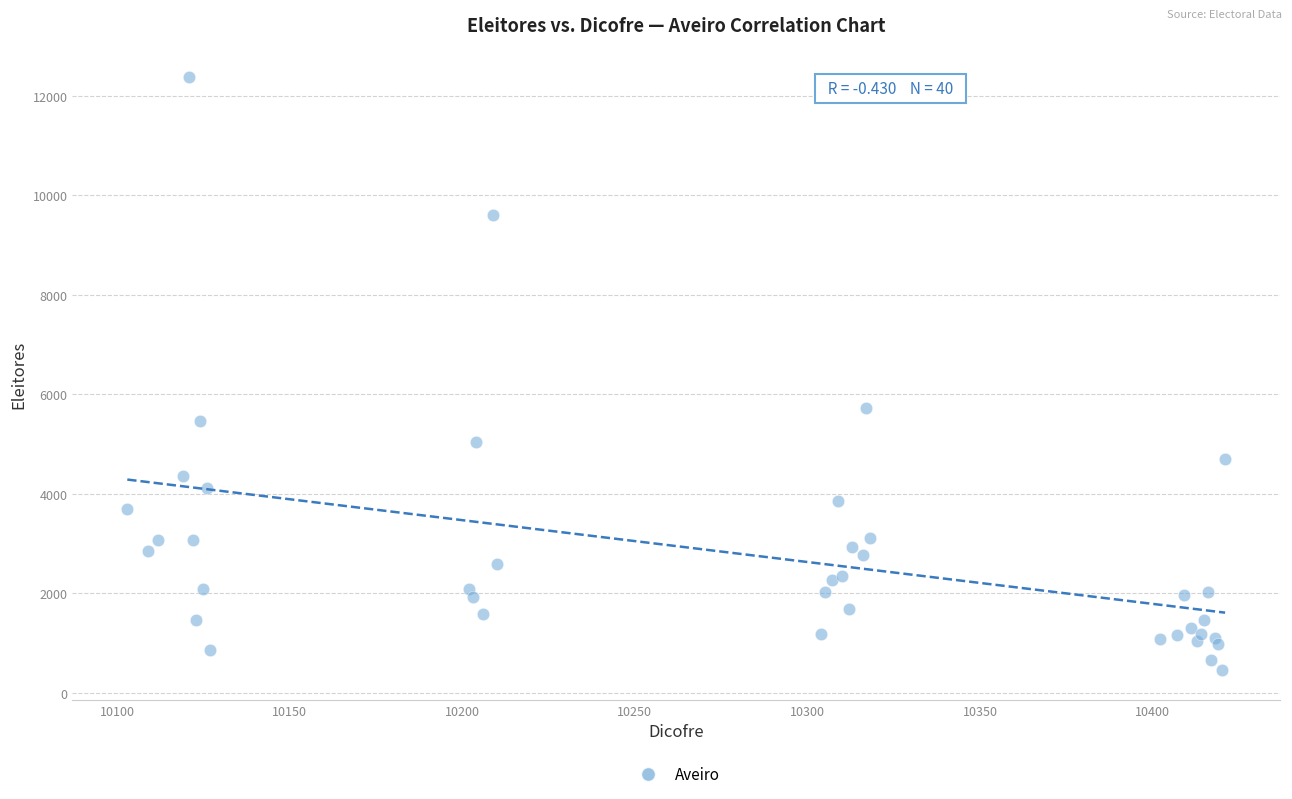

What Y value in the scatter plot is closest to 6412?

5730